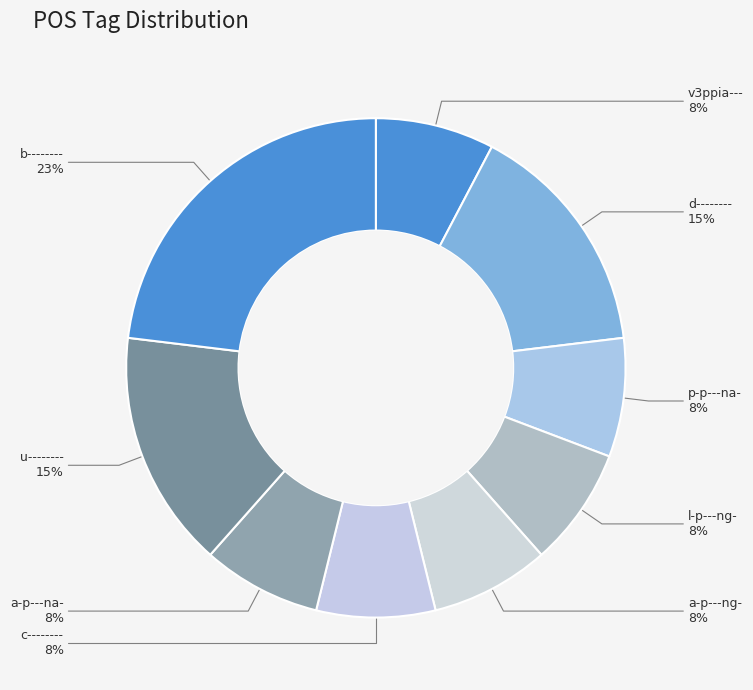

The a-p---na- slice represents 20% of the pie. True or false?

False